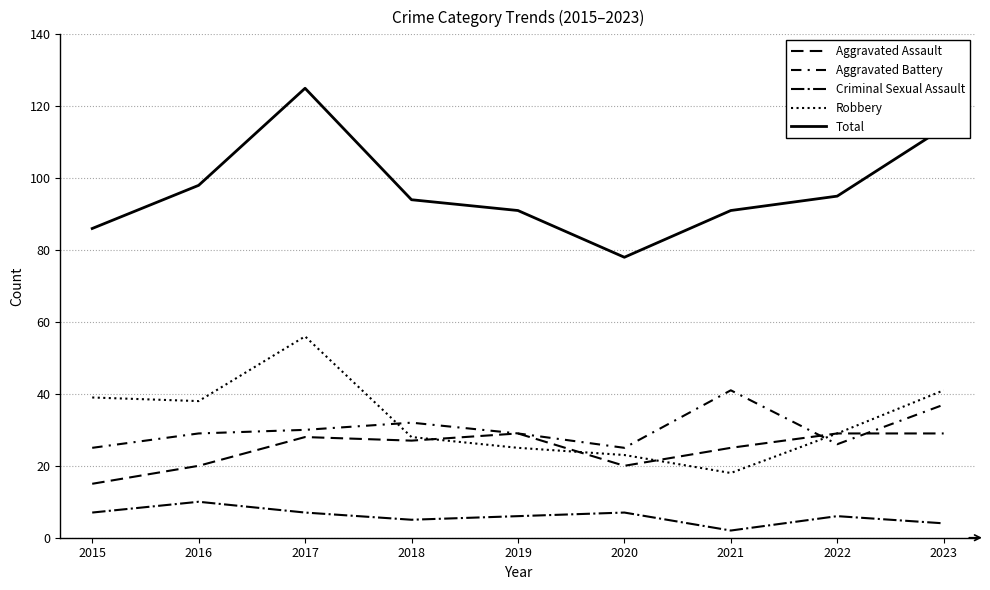

At which label does Aggravated Battery reach its peak?

2021